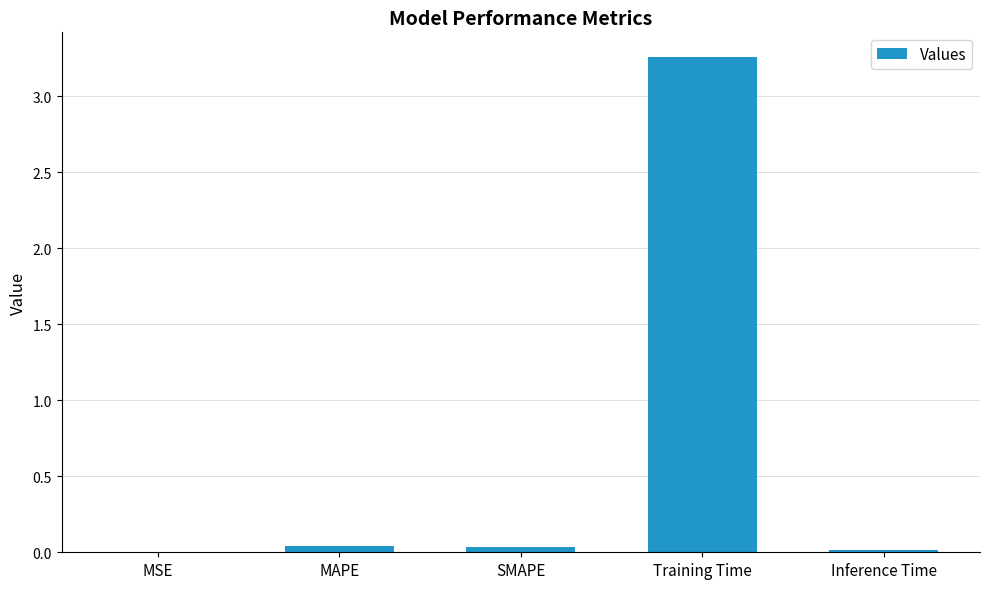

The value at MAPE is 0.0. True or false?

True